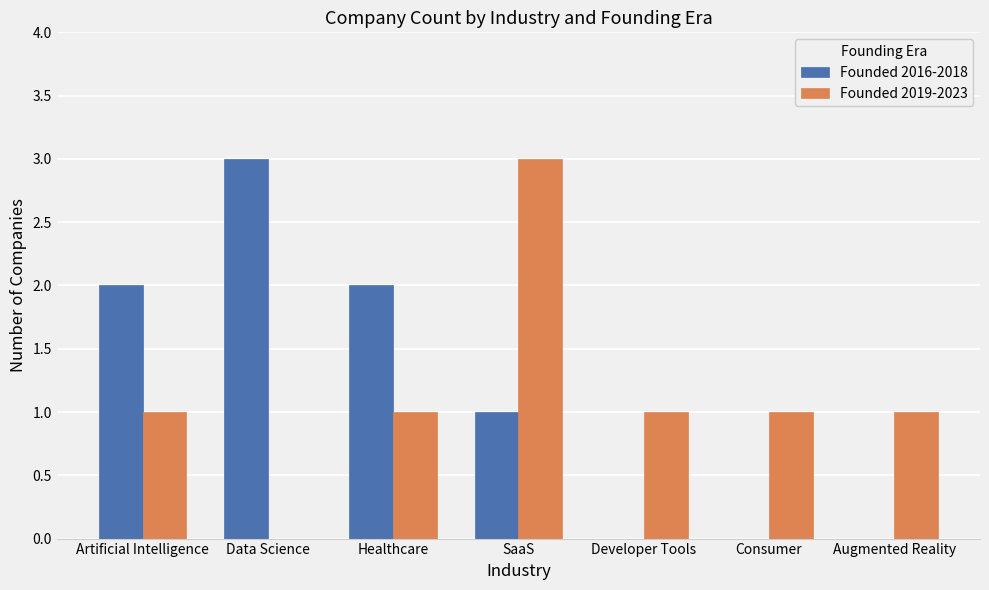

How many data points does each series have?

7